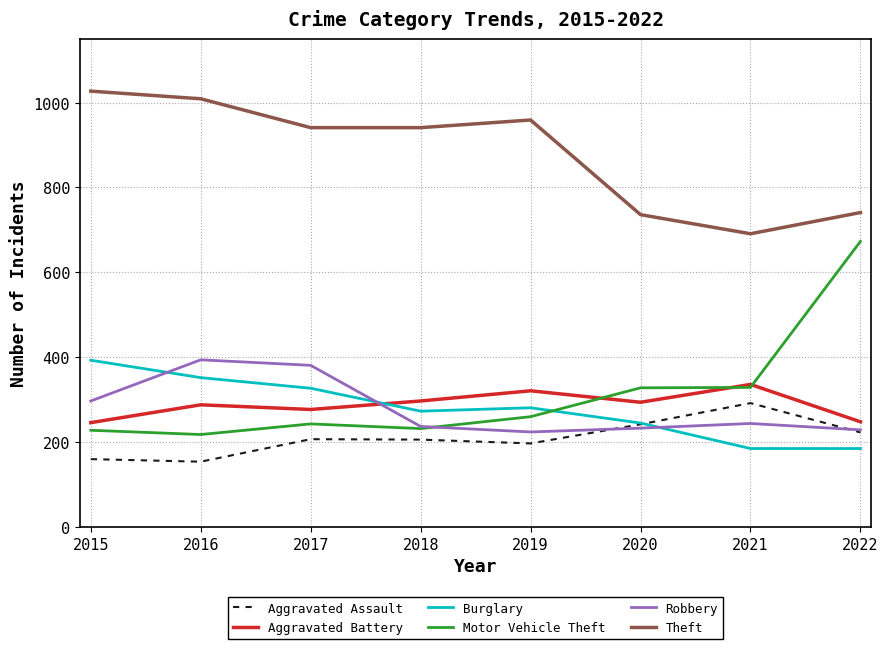

What is the difference between the highest and lowest values at 2019?

762